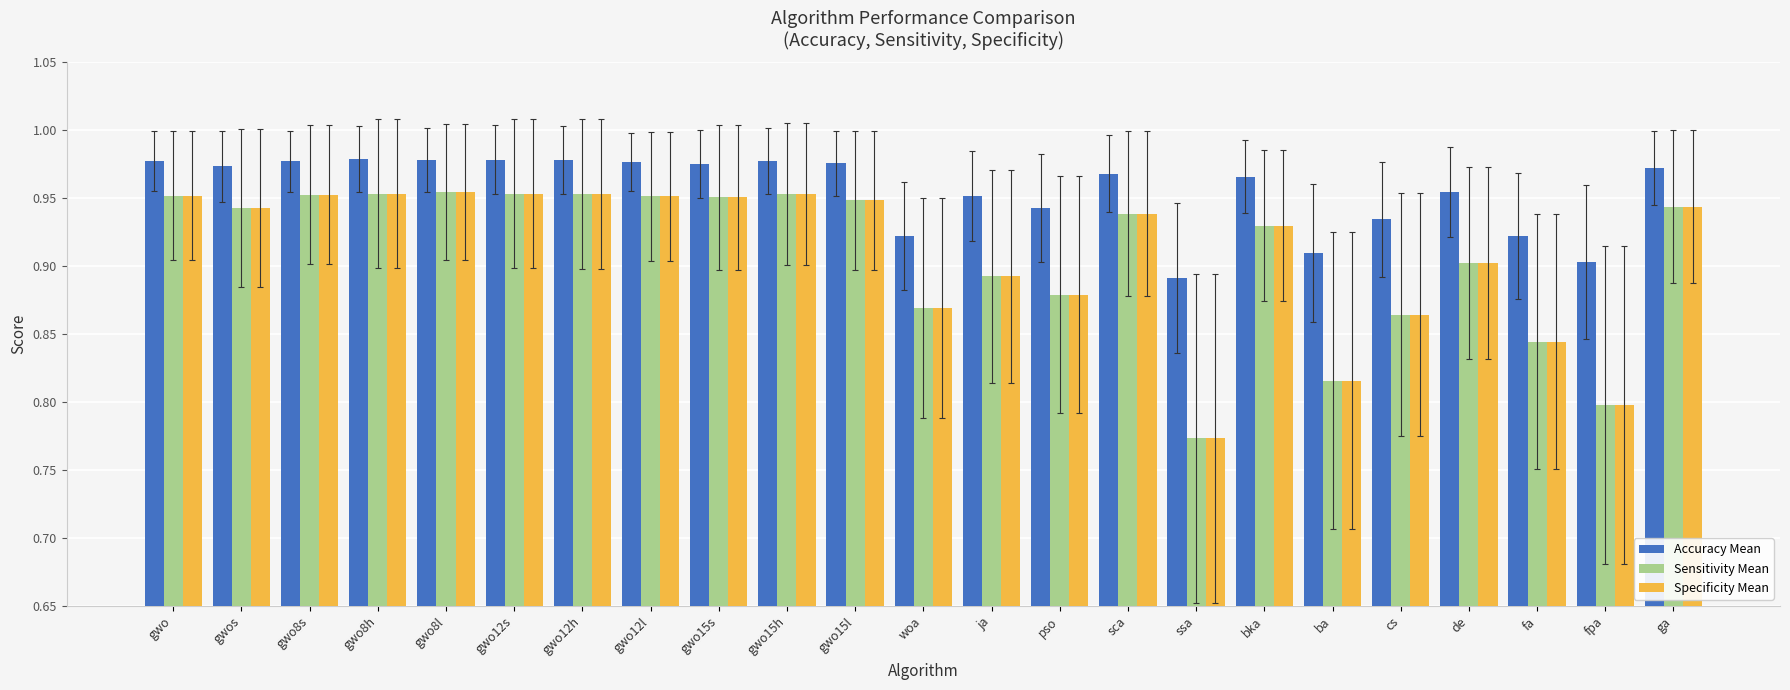

What is the difference between the highest and lowest values at cs?

0.1